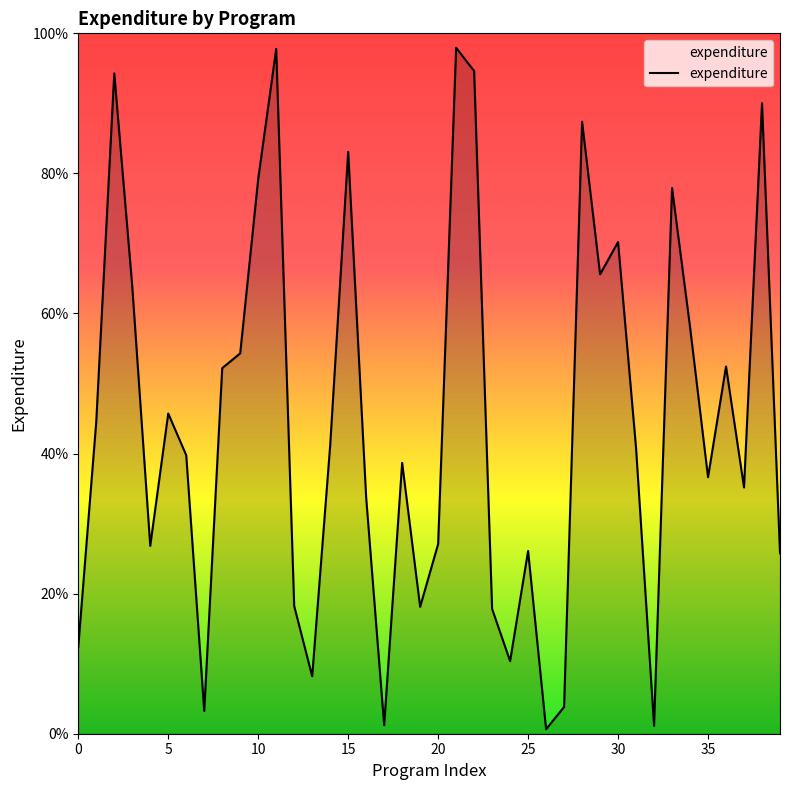

What is the average value?

44.4